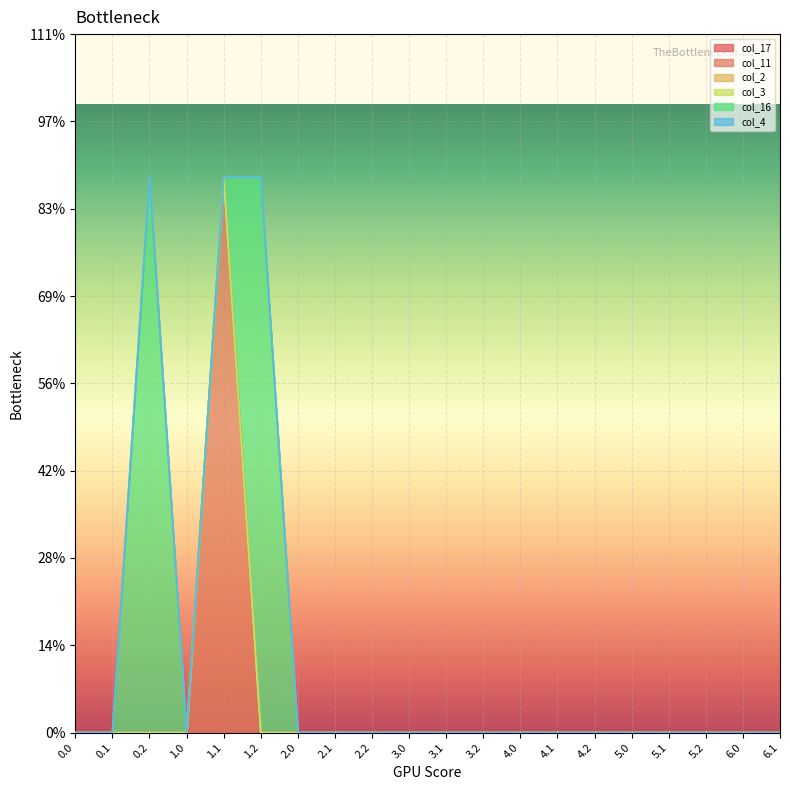

True or false: col_4 and col_2 cross at least once.

False